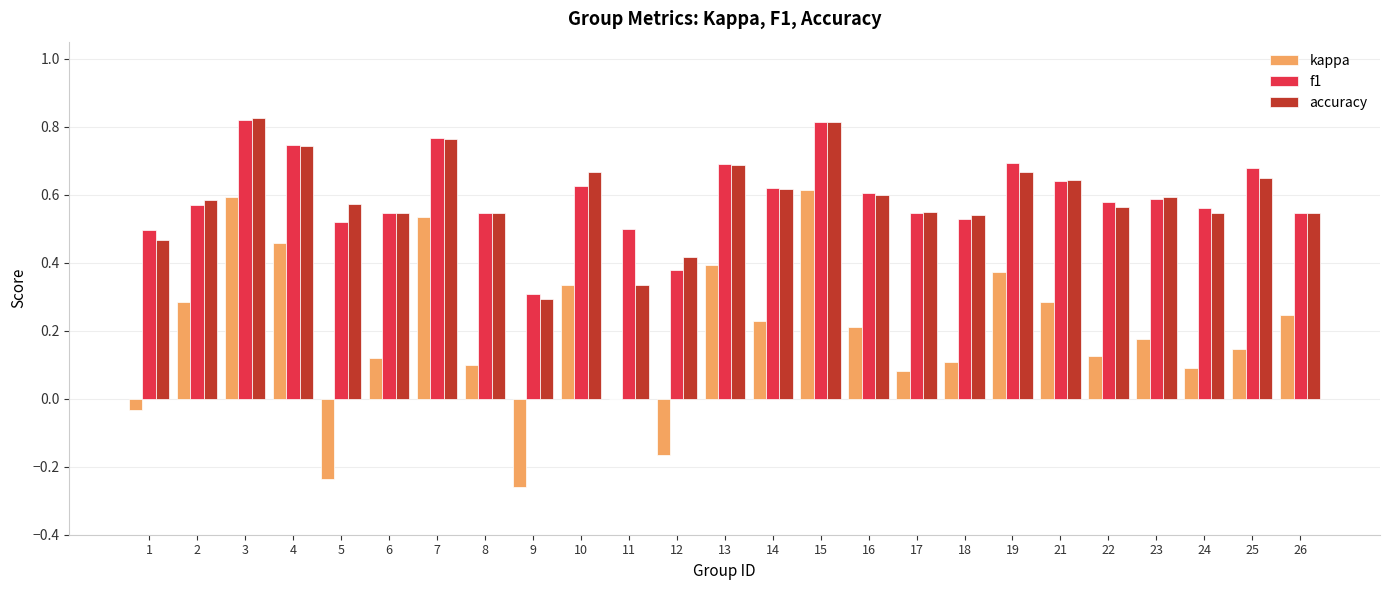

How many accuracy values are between 0 and 1?

25